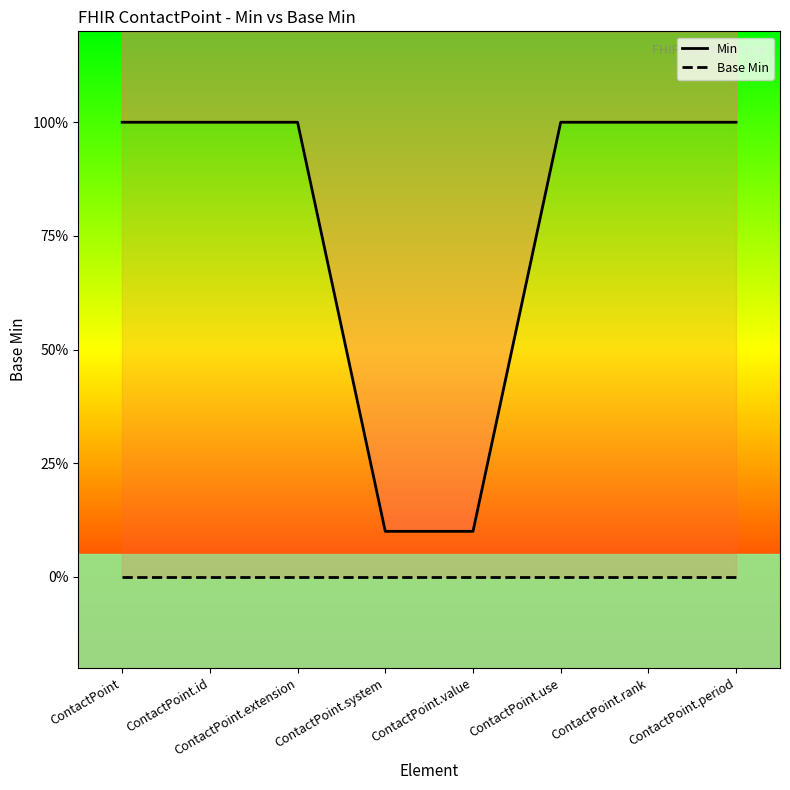

At ContactPoint.rank, list the series in order from largest to smallest.

Min, Base Min